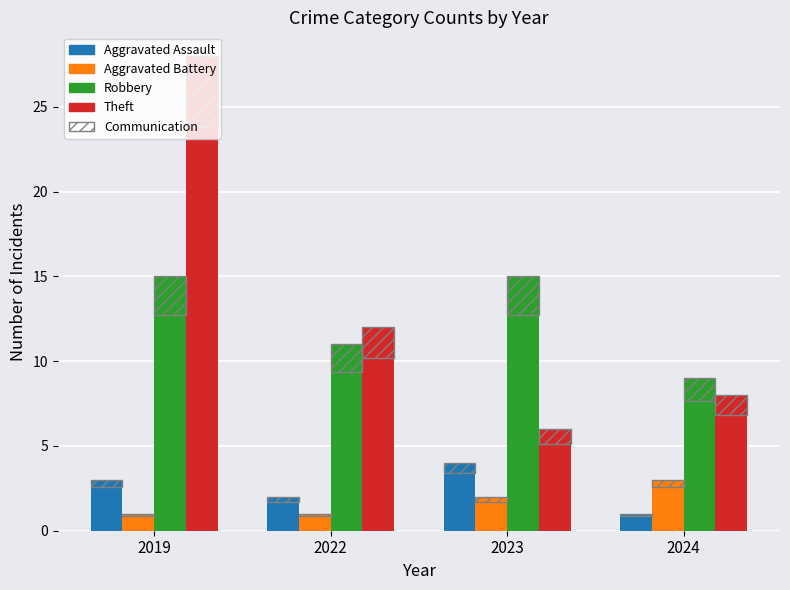

Reading left to right, what are all the values shown in this chart?

Aggravated Assault: 3	2	4	1
Aggravated Battery: 1	1	2	3
Robbery: 15	11	15	9
Theft: 28	12	6	8